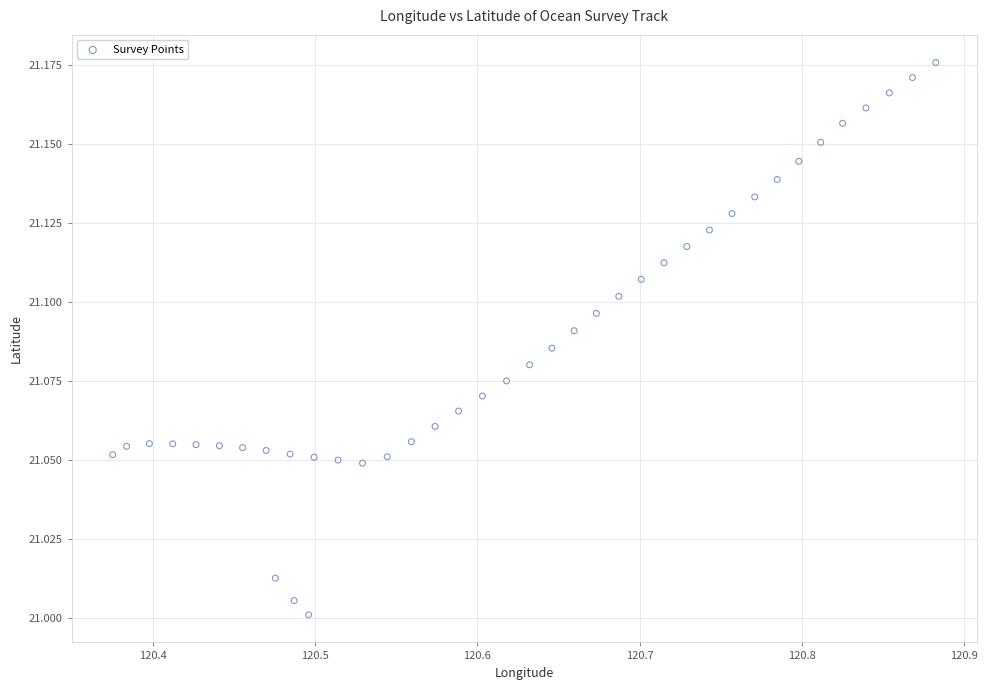

What is the range of X values (max minus min)?

0.5